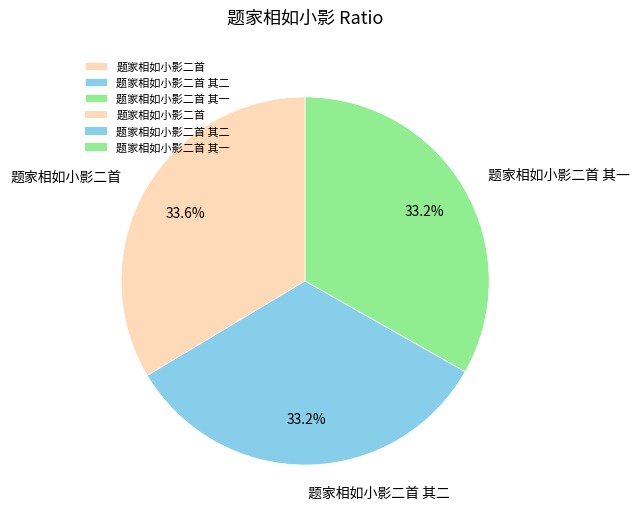

Does any single category account for the majority?

No